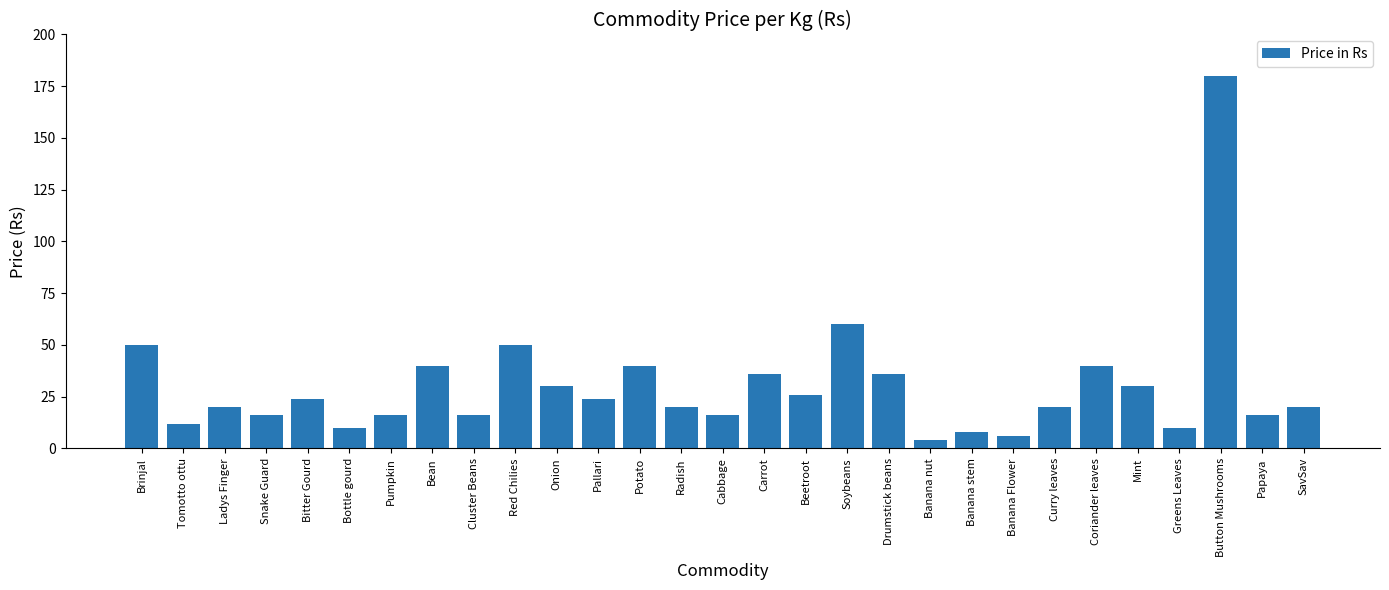

What is the difference between the maximum and second lowest values?

174